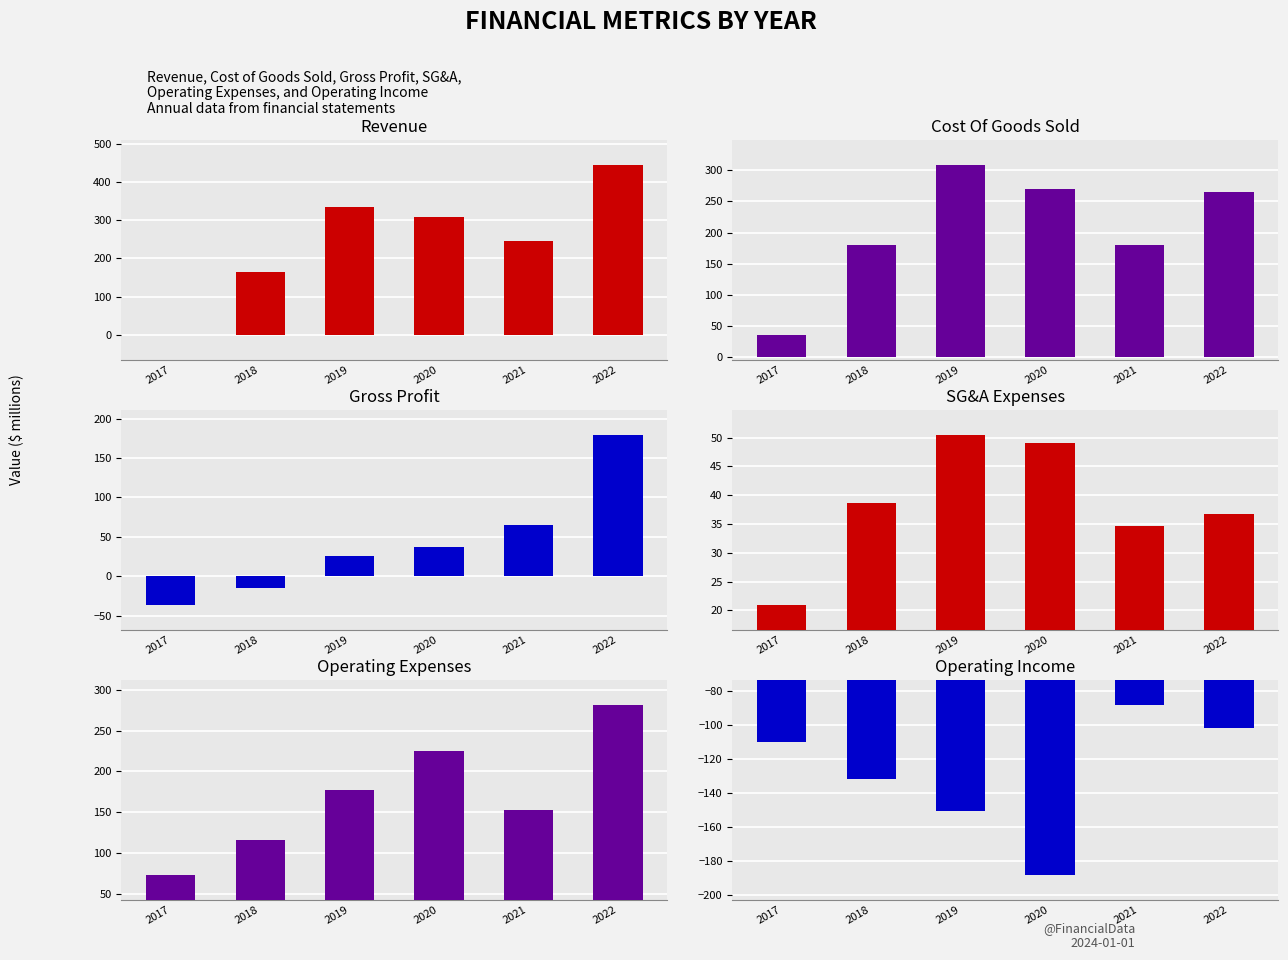

What is the value of the Gross Profit bar at the 5th from the left?

64.8